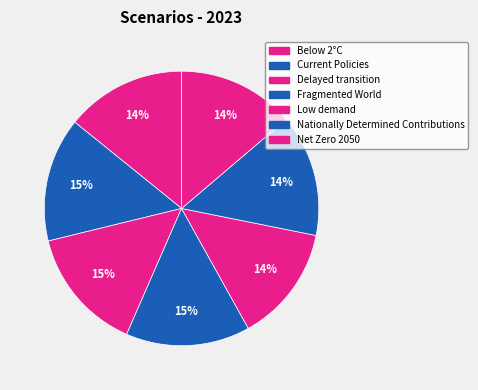

How many segments does this pie chart have?

7